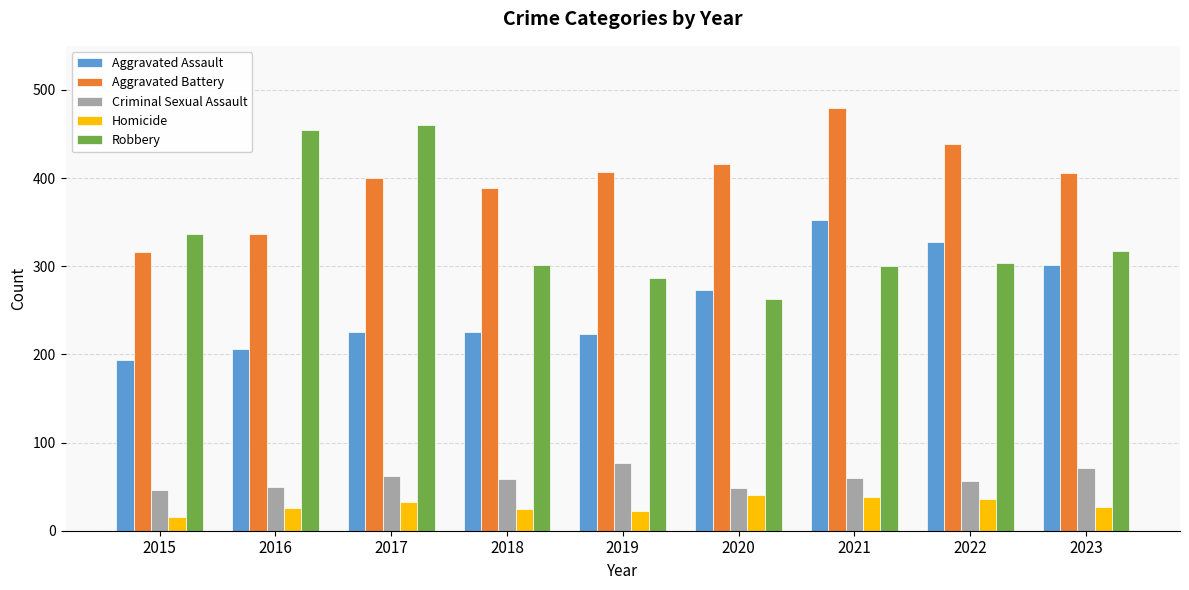

At which category does the chart reach its minimum across all series?

2015